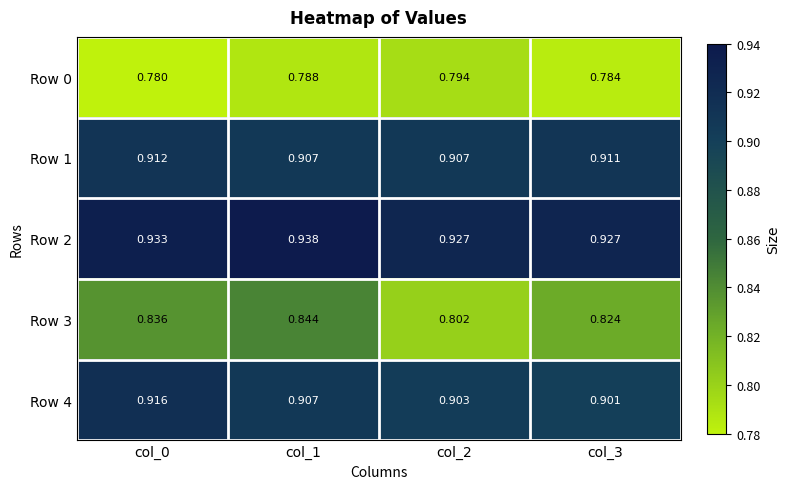

Rank the series by their maximum value, from highest to lowest.

Row 2, Row 4, Row 1, Row 3, Row 0